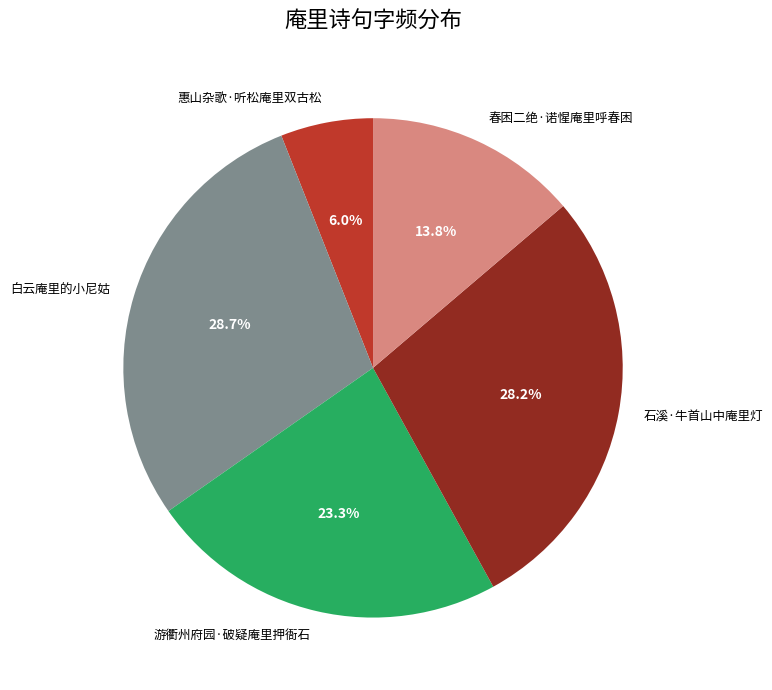

Rank the categories by value from lowest to highest.

惠山杂歌·听松庵里双古松, 春困二绝·诺惺庵里呼春困, 游衢州府园·破疑庵里押衙石, 石溪·牛首山中庵里灯, 白云庵里的小尼姑